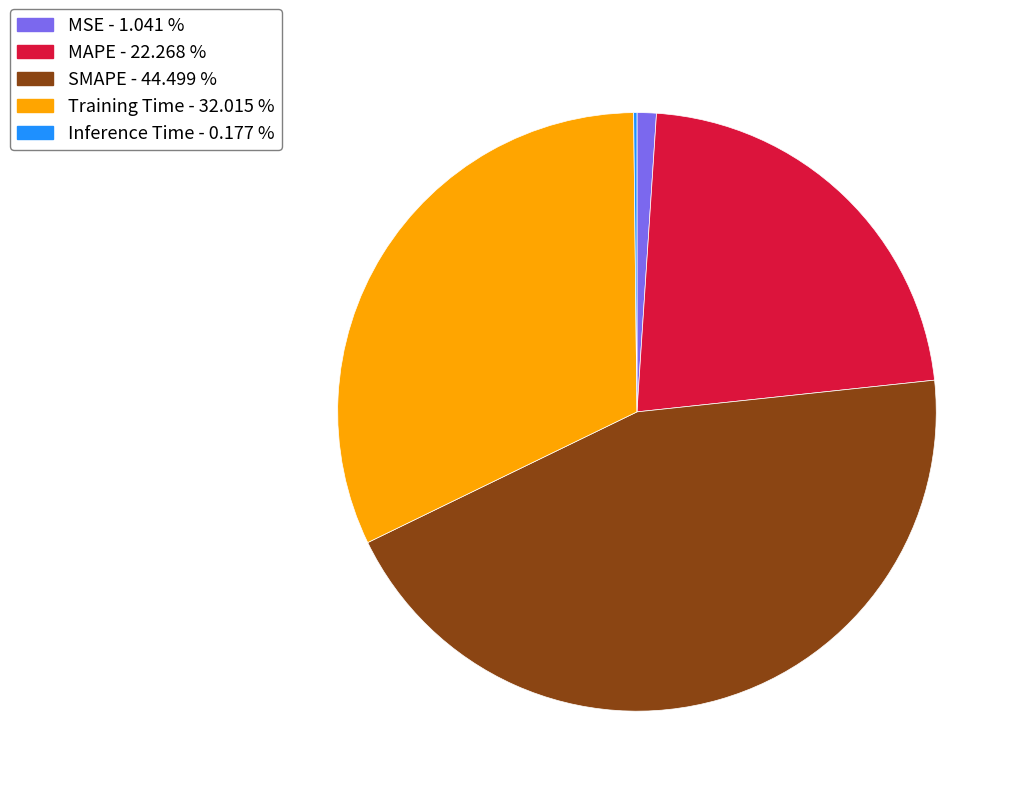

What is the largest slice in the pie chart?

SMAPE